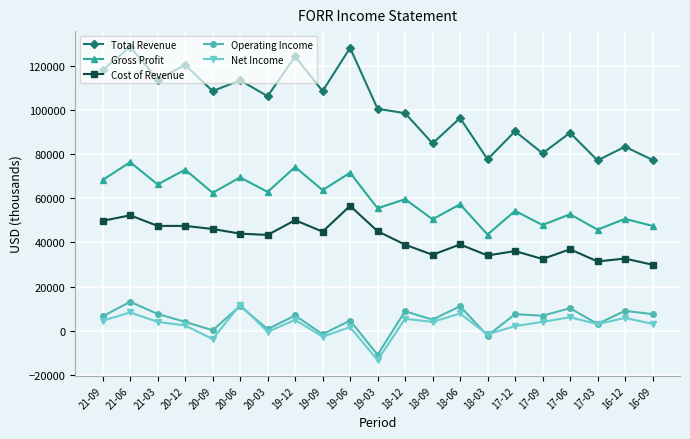

How many interior local valleys does the Net Income series have?

7